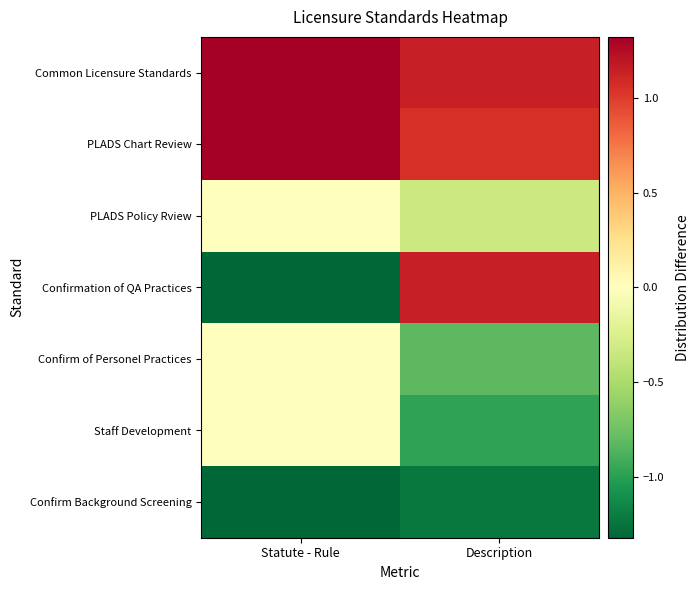

What is the spread (max minus min) of values at Description?

2.4